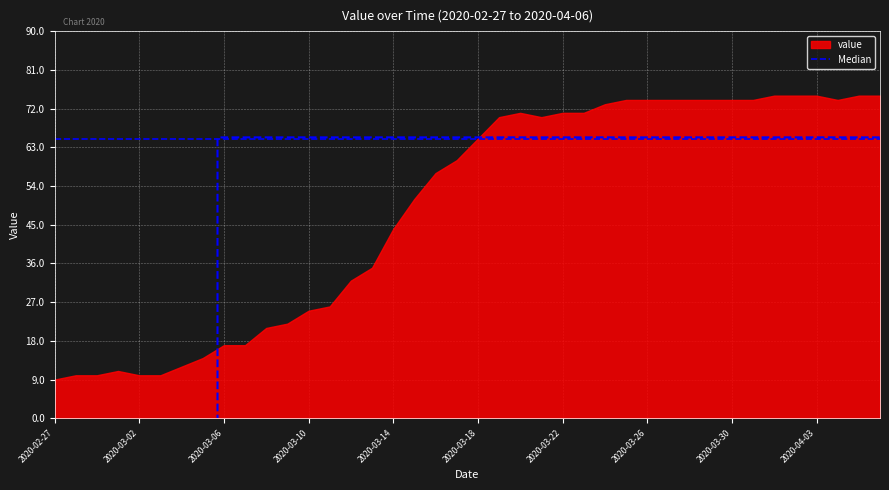

What is the smallest value displayed?

9